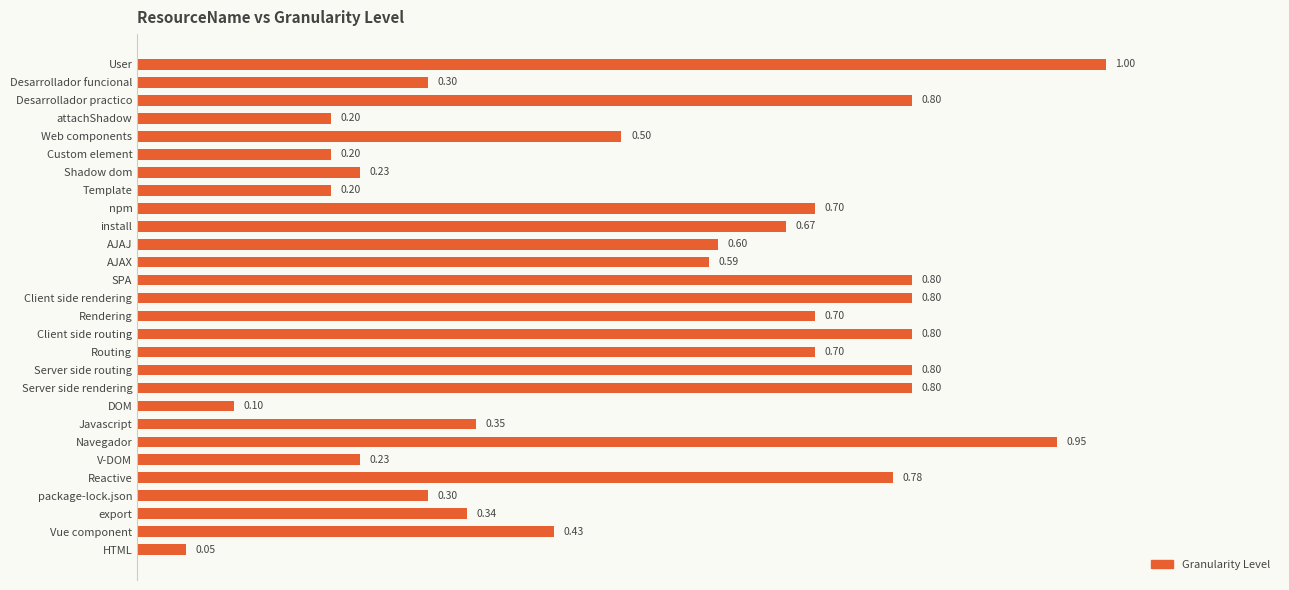

What is the average value?

0.5